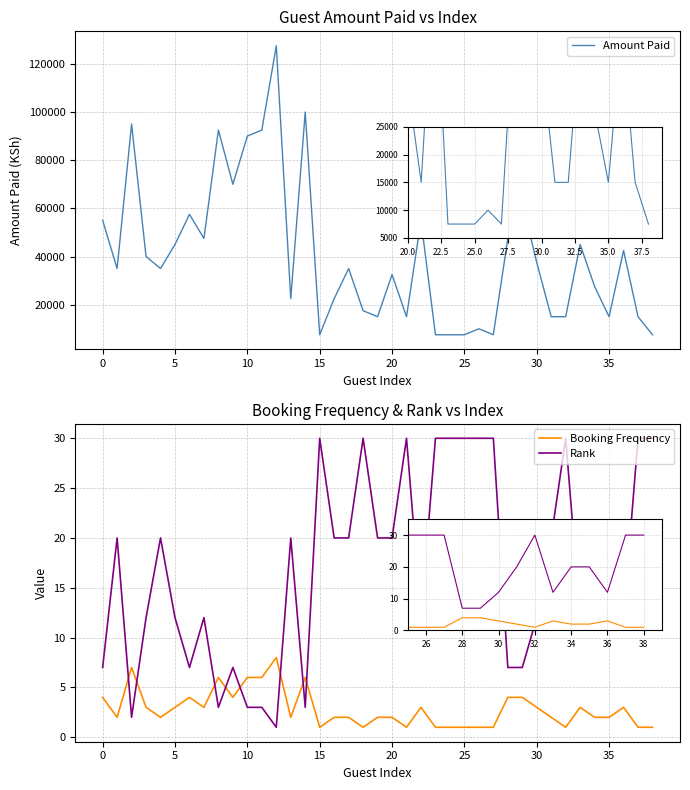

Reading left to right, transcribe all the data shown in this chart.

Amount Paid: 55000	35000	95000	40000	35000	45000	57500	47500	92500	70000	90000	92500	127500	22500	100000	7500	22500	35000	17500	15000	32500	15000	55000	7500	7500	7500	10000	7500	47500	62500	37500	15000	15000	45000	27500	15000	42500	15000	7500
Booking Frequency: 4	2	7	3	2	3	4	3	6	4	6	6	8	2	6	1	2	2	1	2	2	1	3	1	1	1	1	1	4	4	3	2	1	3	2	2	3	1	1
Rank: 7	20	2	12	20	12	7	12	3	7	3	3	1	20	3	30	20	20	30	20	20	30	12	30	30	30	30	30	7	7	12	20	30	12	20	20	12	30	30